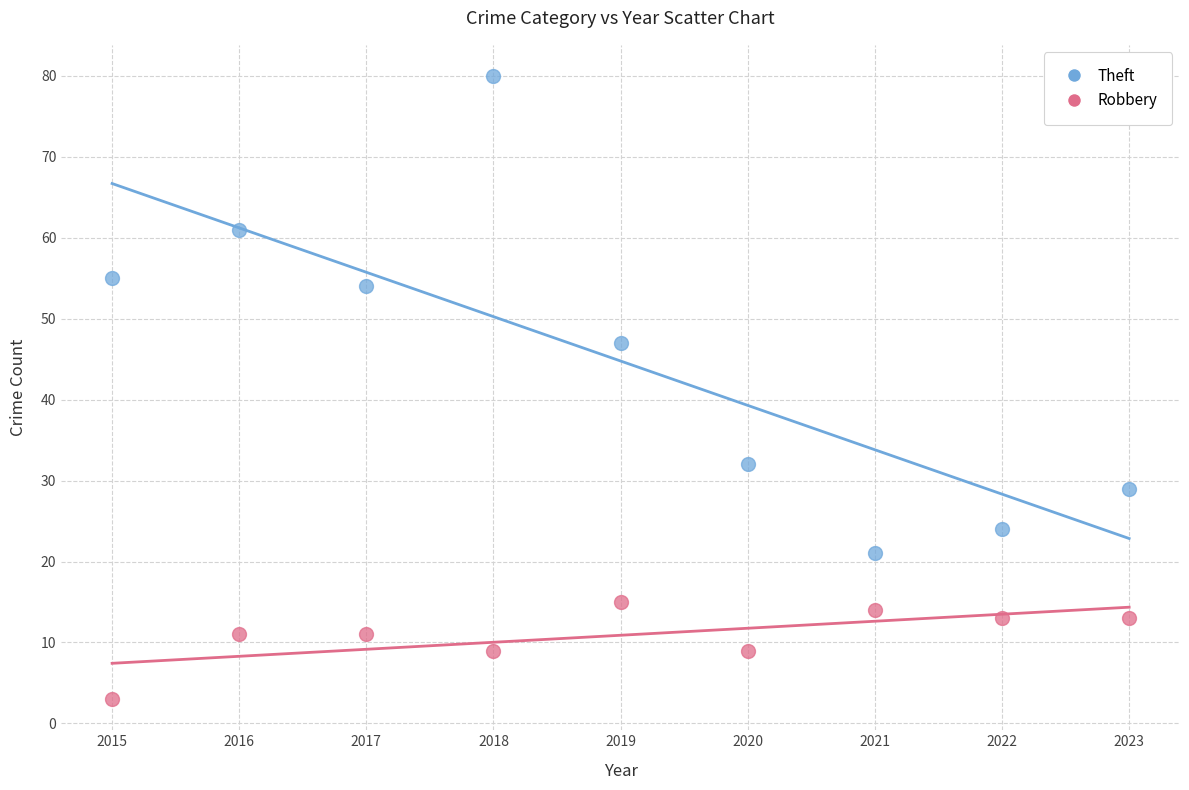

What are all the series names shown in the legend?

Theft, Robbery